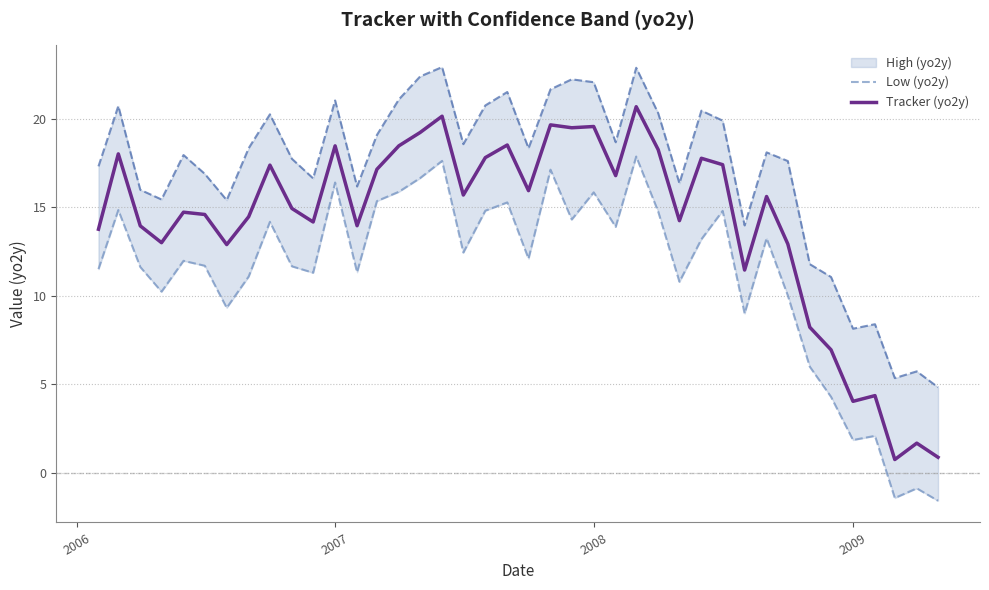

What is the lowest value of the Tracker (yo2y) series?

0.7